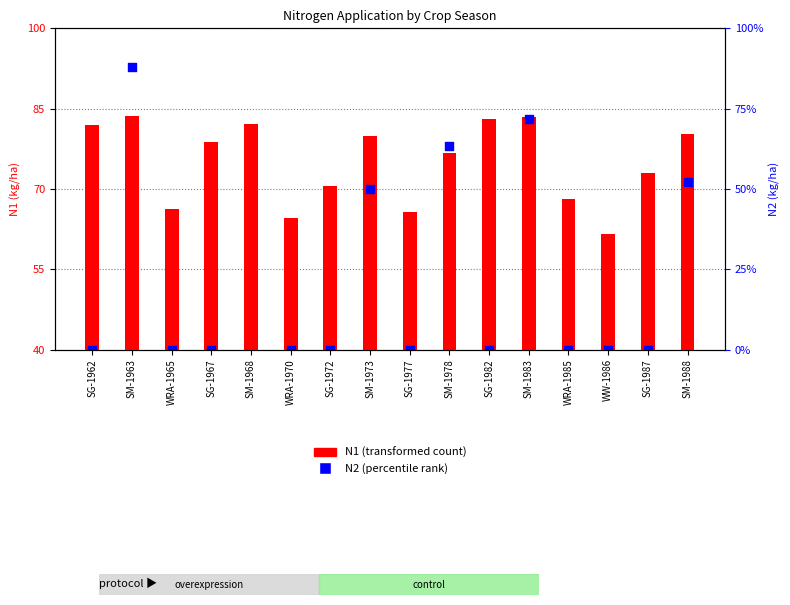

At which category is the sum across all series the highest?

SM-1963